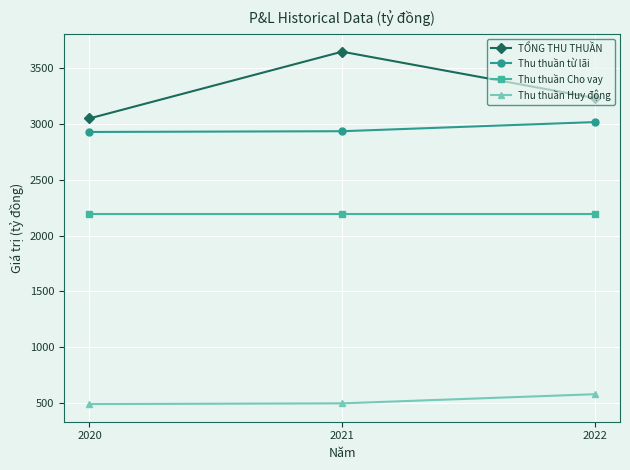

What is the average value of the Thu thuần Cho vay series?

2191.9